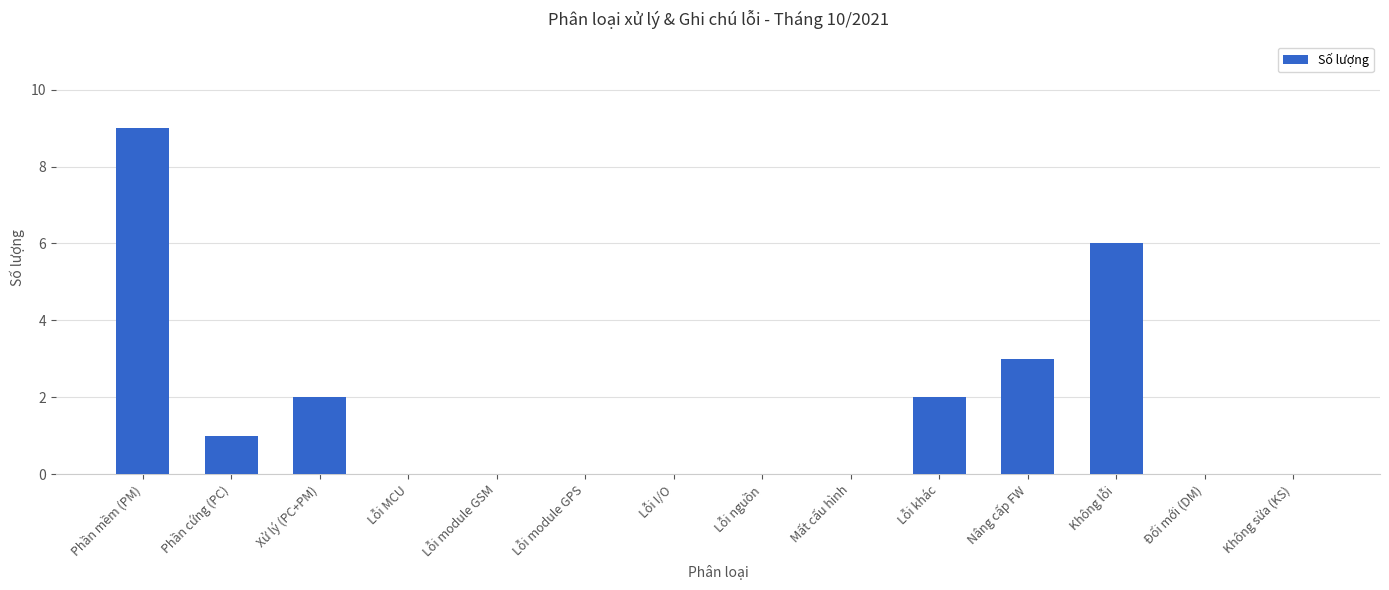

Reading left to right, transcribe all the data shown in this chart.

Phần mềm (PM)=9	Phần cứng (PC)=1	Xử lý (PC+PM)=2	Lỗi MCU=0	Lỗi module GSM=0	Lỗi module GPS=0	Lỗi I/O=0	Lỗi nguồn=0	Mất cấu hình=0	Lỗi khác=2	Nâng cấp FW=3	Không lỗi=6	Đổi mới (DM)=0	Không sửa (KS)=0